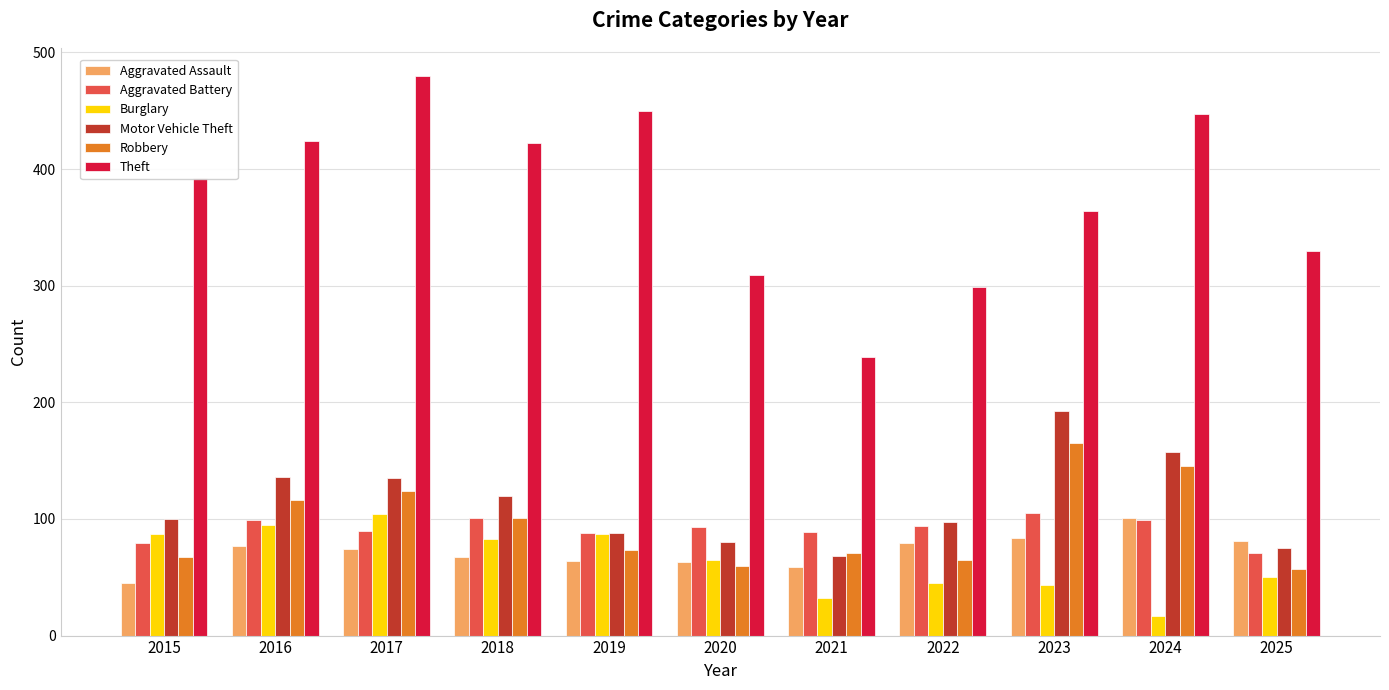

What is the difference between the highest and lowest values at 2016?

347